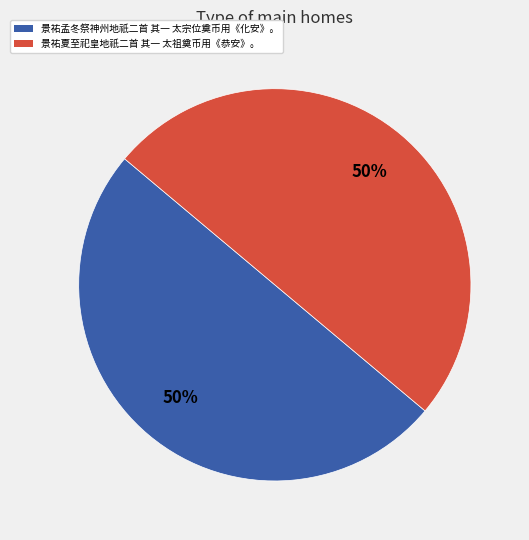

To the nearest percent, what portion does 景祐孟冬祭神州地祇二首 其一 太宗位奠币用《化安》。 represent?

50%